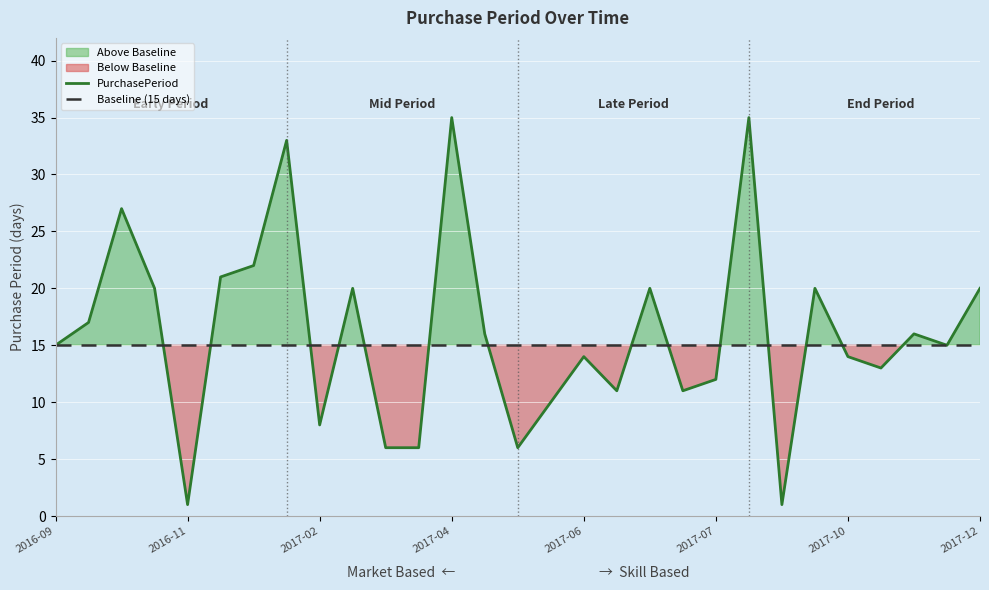

What is the average value?

16